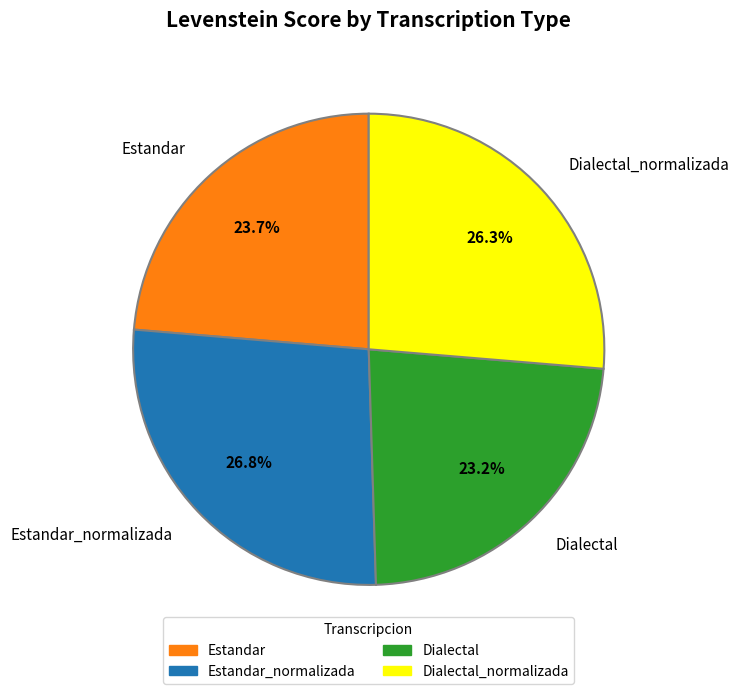

Is the sum of Estandar_normalizada and Dialectal_normalizada greater than half?

Yes